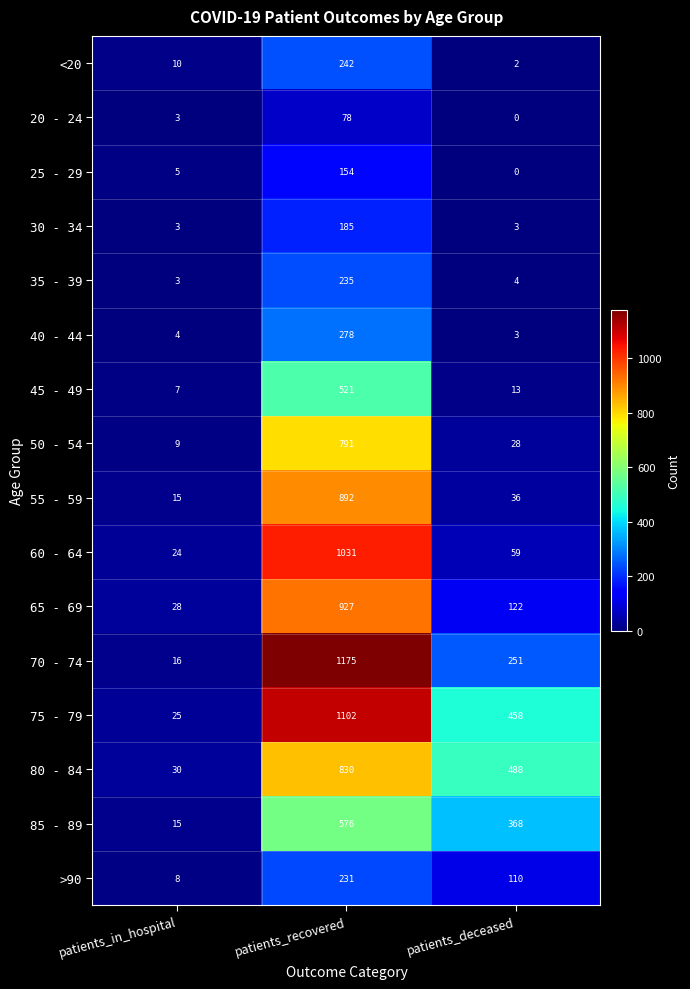

At which label does 45 - 49 first exceed 13?

patients_recovered